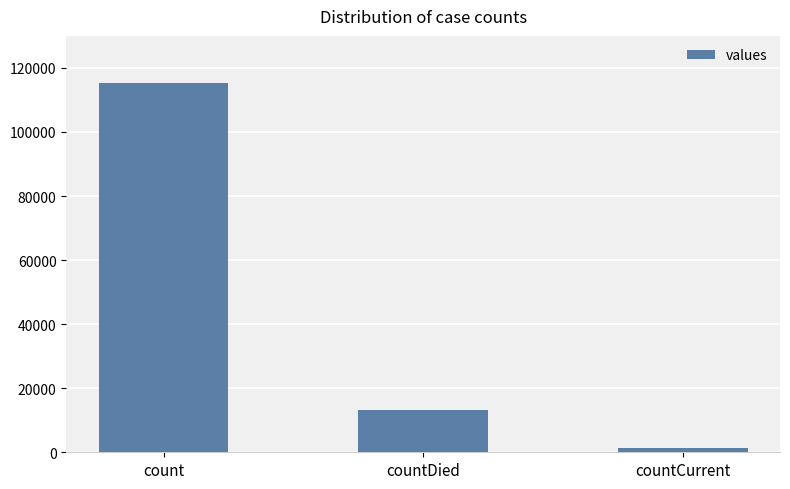

Is it true that the value at countCurrent is 1383?

True